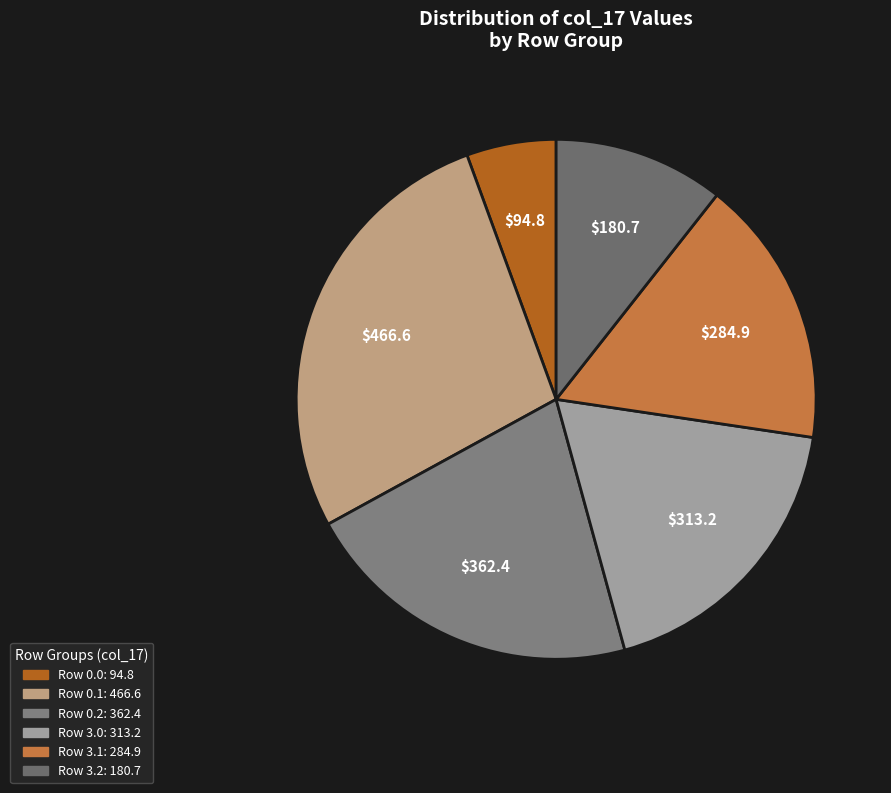

Which category has the smallest portion of the pie?

Row 0.0